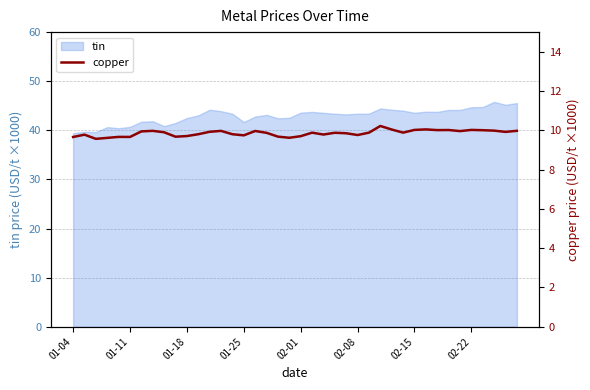

What is the difference between the maximum and minimum values?

0.7